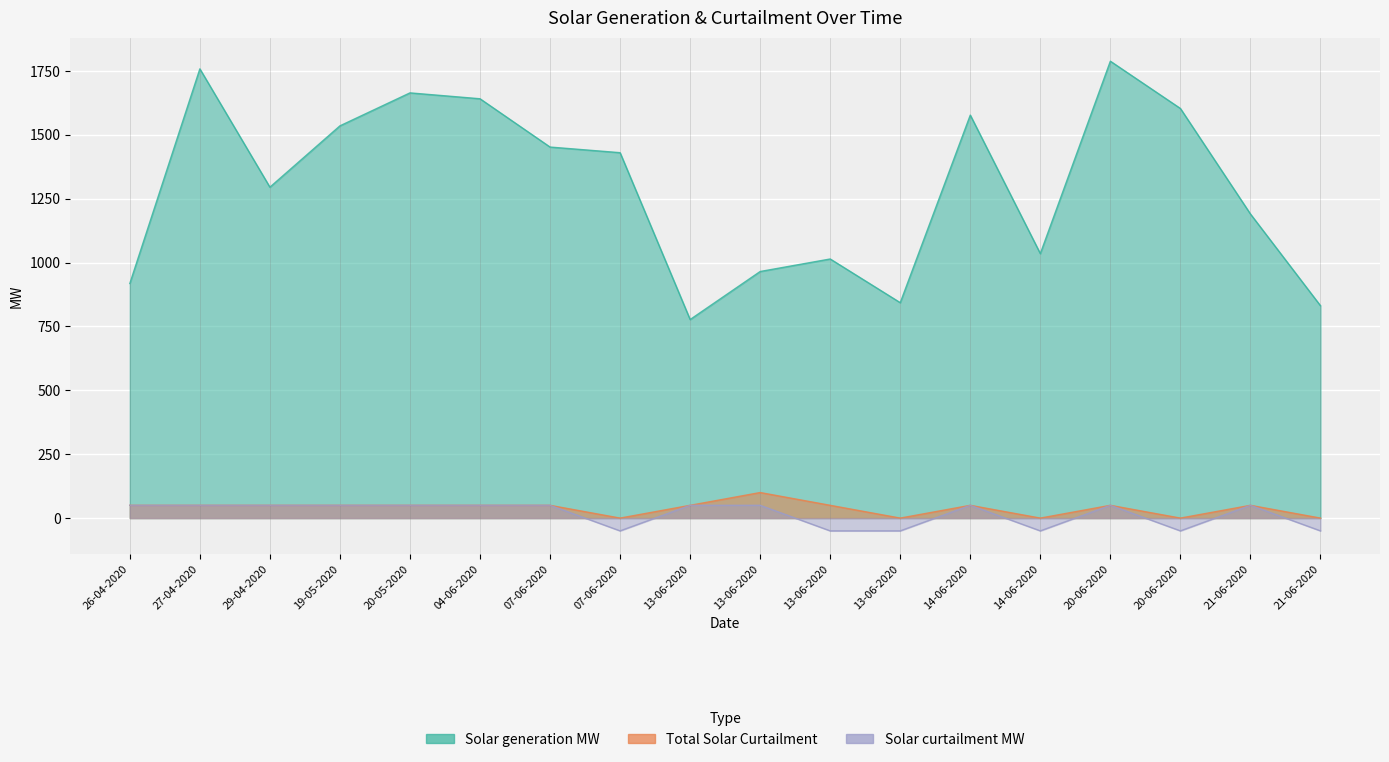

What is the average value of the Solar generation MW series?

1295